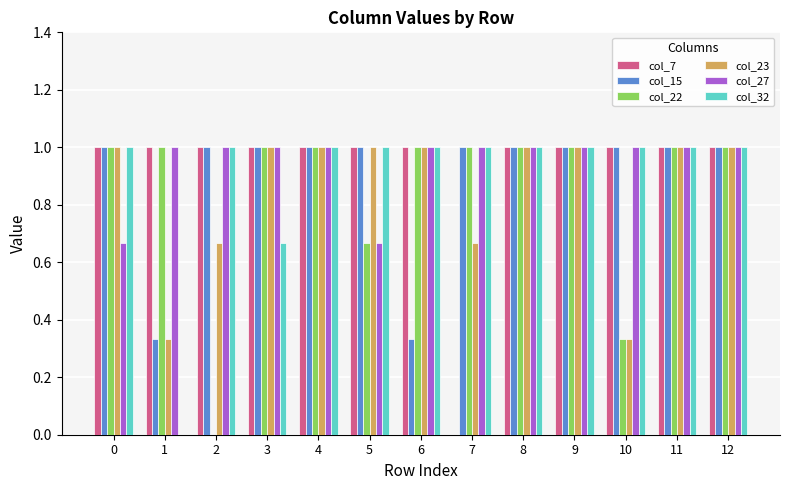

What is the sum of the col_23 values at 1 and 12?

1.3